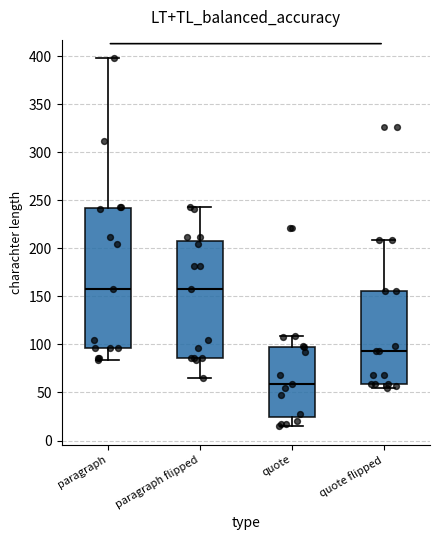

Which box is the tallest, from its lower edge to its upper edge?

paragraph